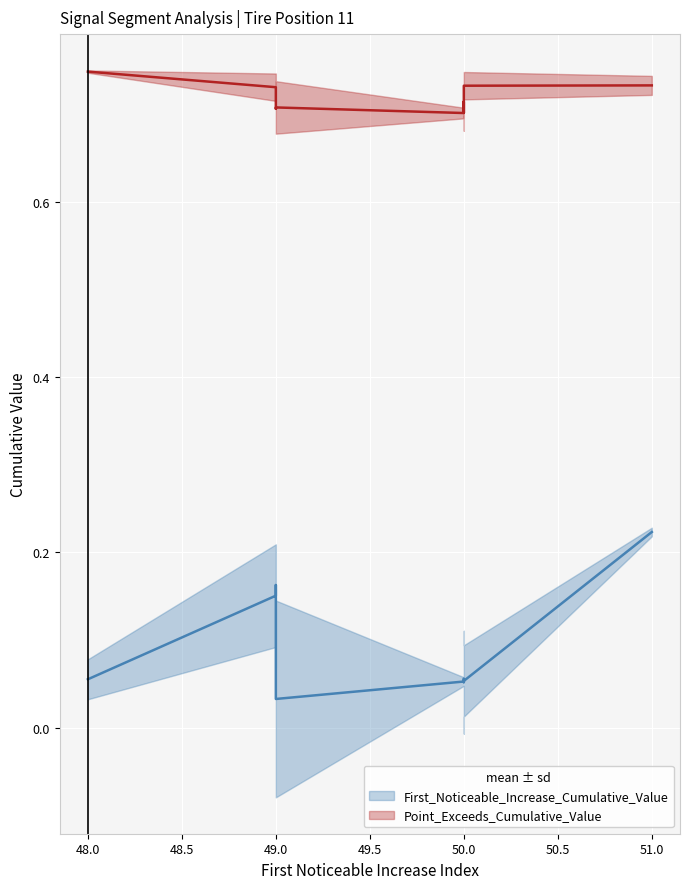

Is it true that First_Noticeable_Increase_Cumulative_Value equals 0.1 at 50.0?

False